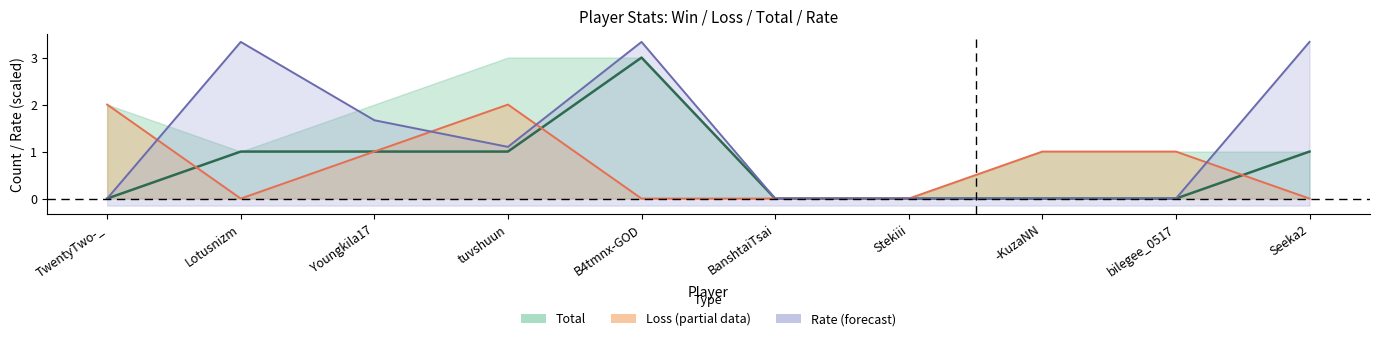

At which label does Loss first exceed 1?

TwentyTwo-_